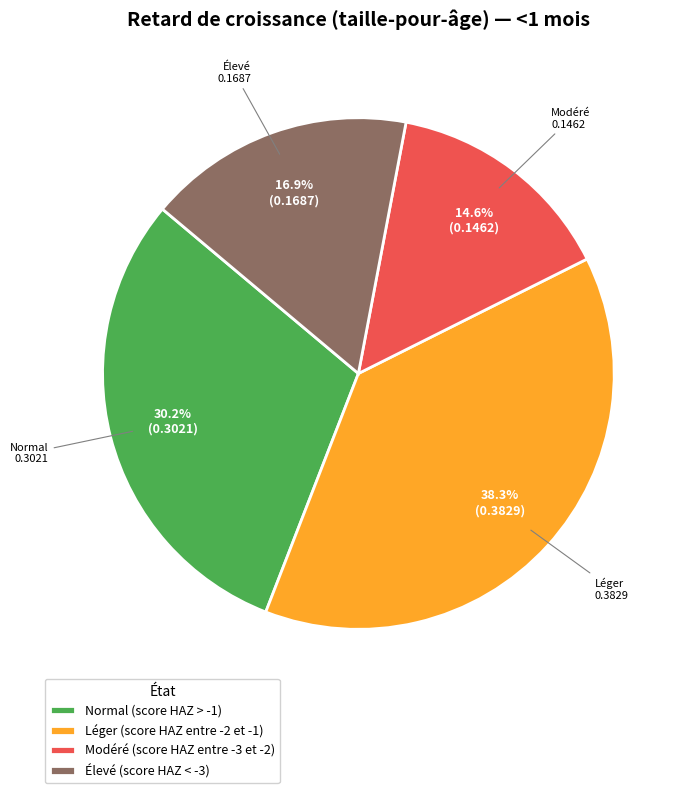

To the nearest percent, what is the average slice percentage?

25%